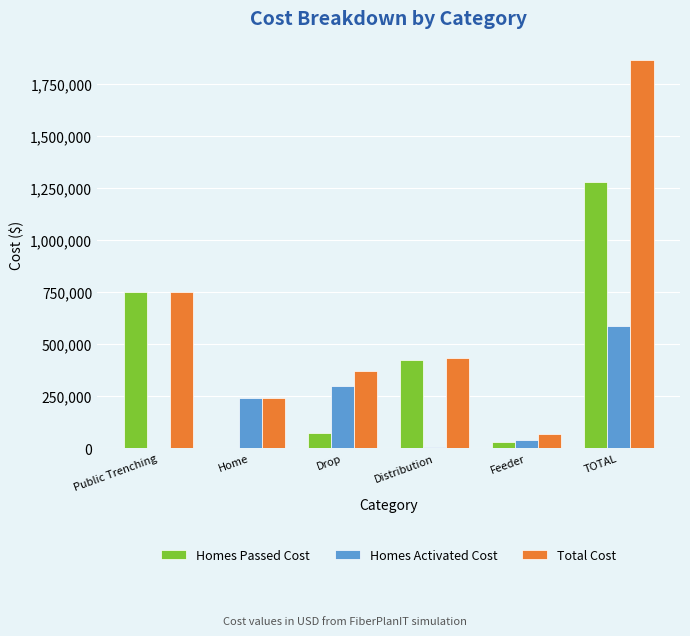

Between Feeder and TOTAL, which series saw the biggest shift?

Total Cost